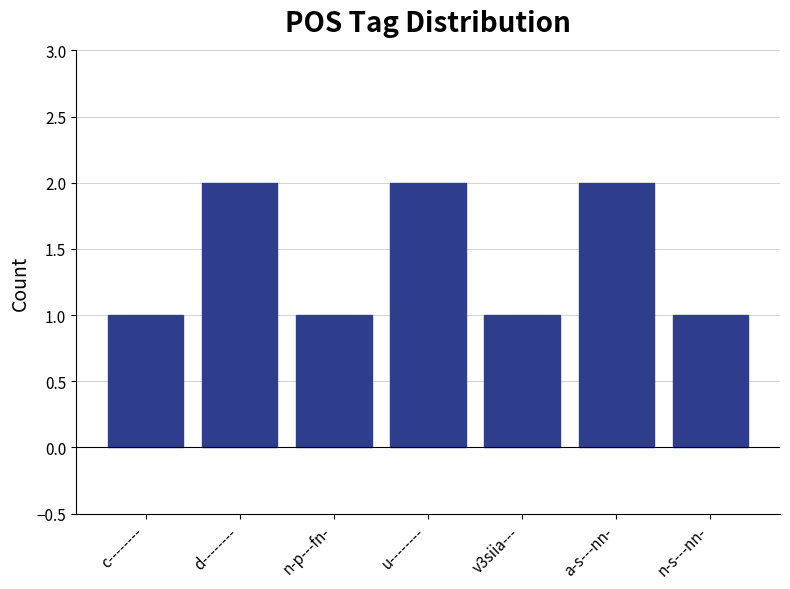

Reading right to left, what are all the values shown in this chart?

n-s---nn-=1	a-s---nn-=2	v3siia---=1	u--------=2	n-p---fn-=1	d--------=2	c--------=1